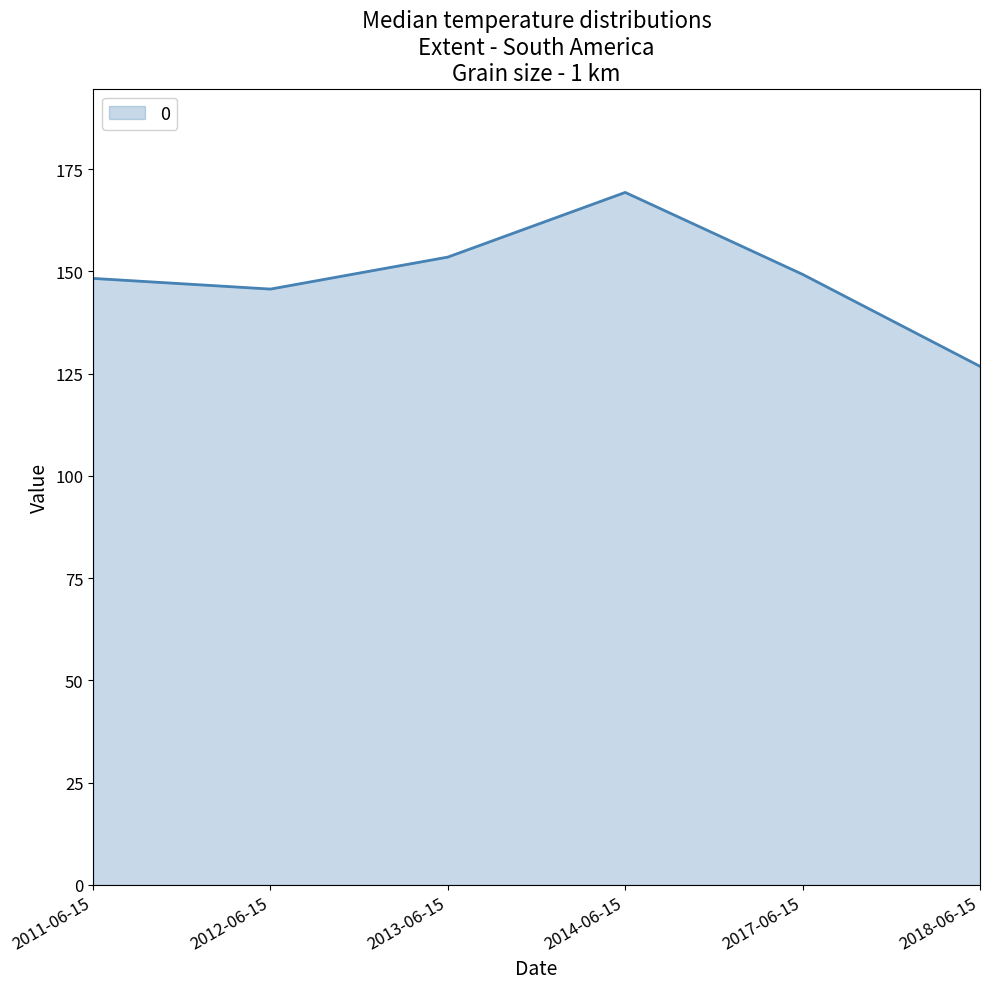

What position from the right is 2011-06-15?

6